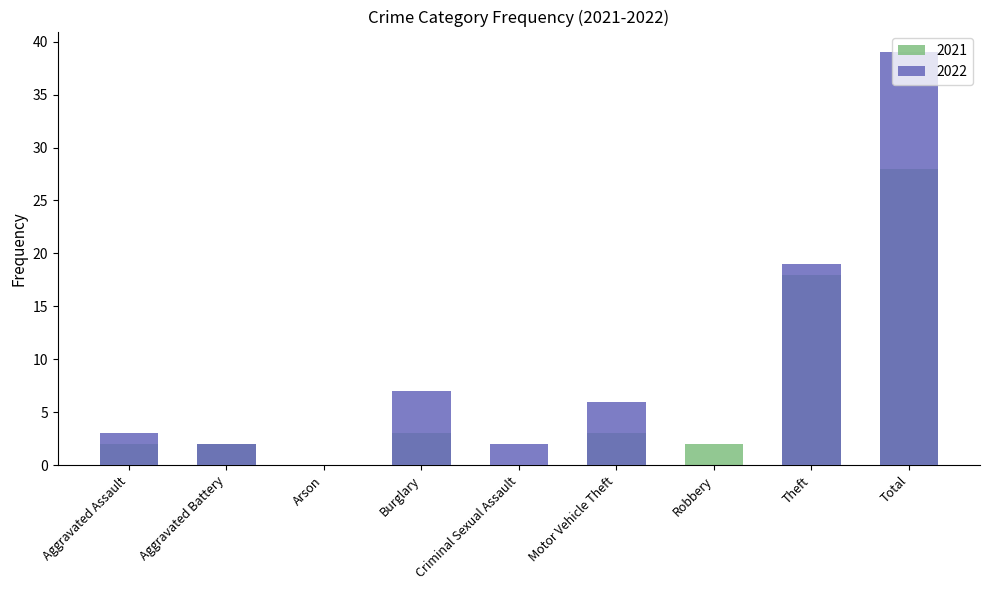

At which label is 2021 closest to 14?

Theft